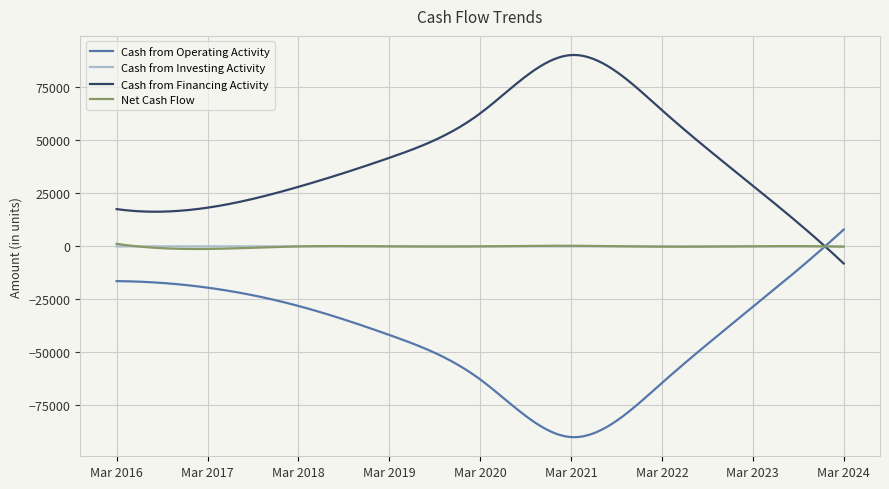

What is the minimum value for Cash from Operating Activity?

-89954.0